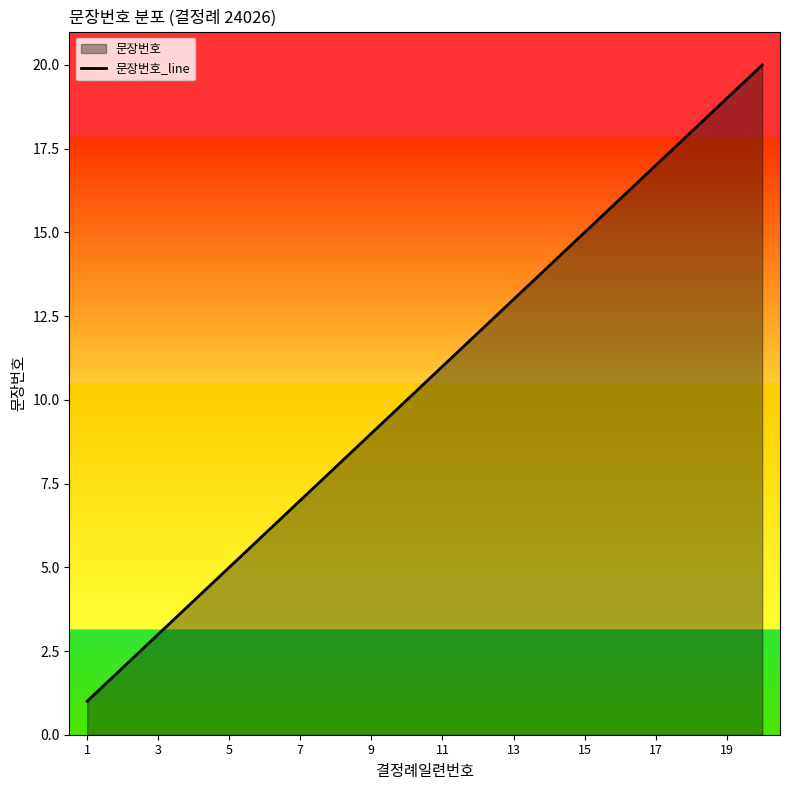

What is the difference between the maximum and minimum values?

19